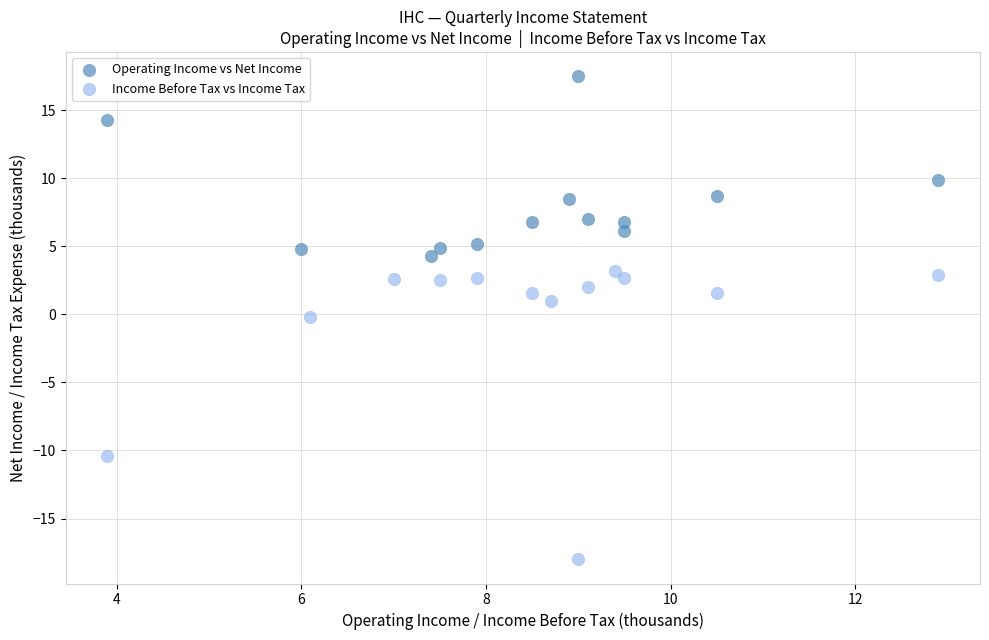

Which series has the largest Y range (max minus min)?

Income Before Tax vs Income Tax